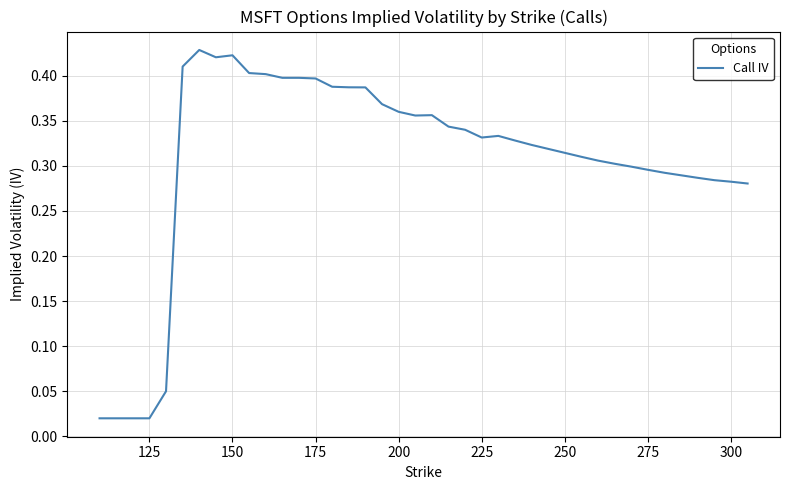

What is the value of the 10th point from the left?

0.4